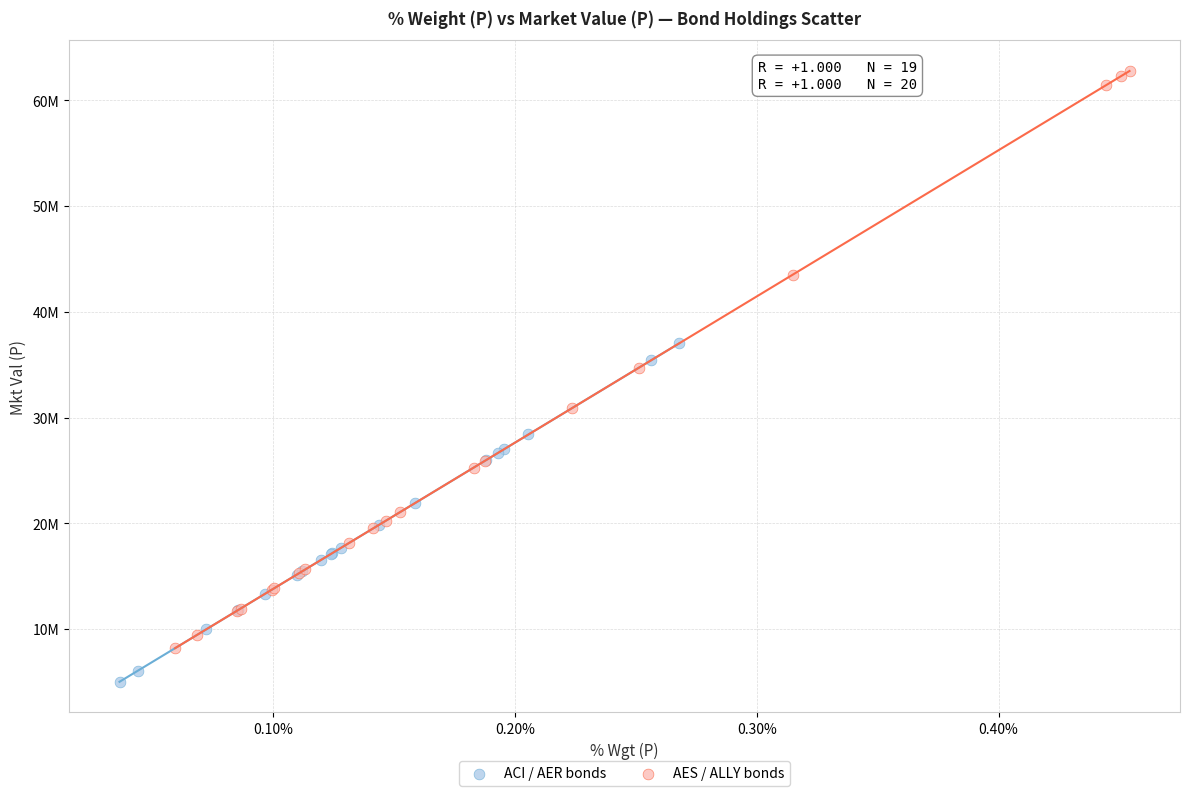

What are all the series names shown in the legend?

ACI / AER bonds, AES / ALLY bonds